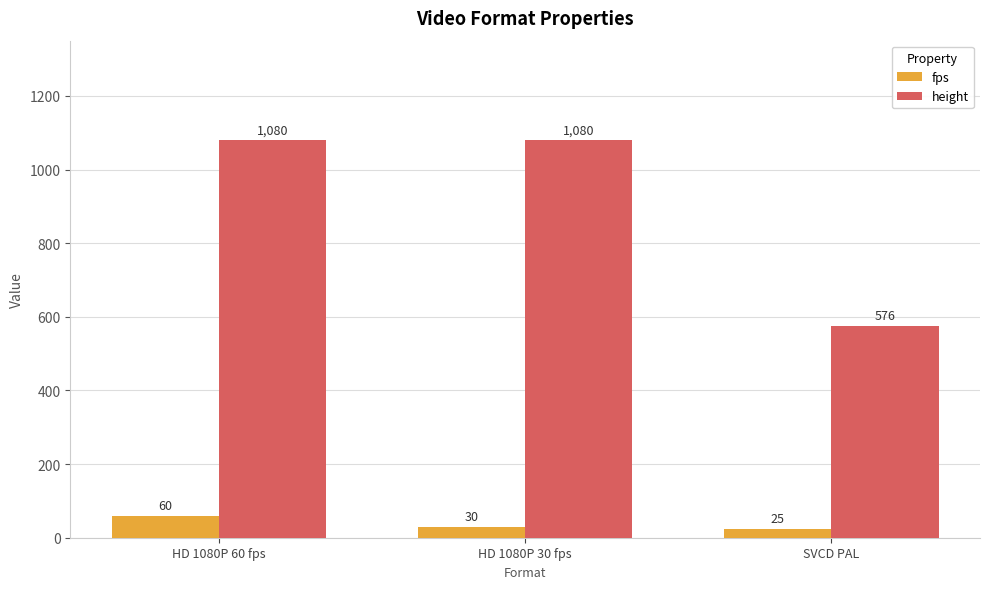

At which category does the chart reach its minimum across all series?

SVCD PAL